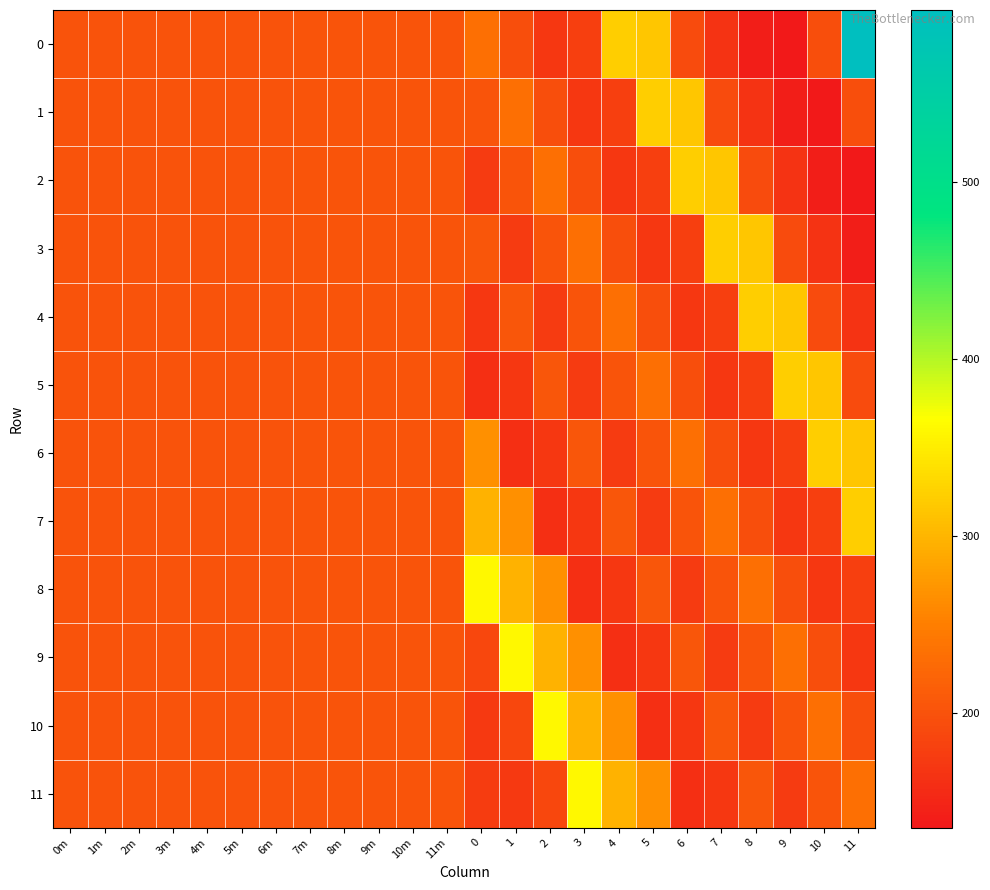

Reading left to right, what are all the values shown in this chart?

0: 0m=200.0	1m=200.2	2m=200.6	3m=201.0	4m=201.0	5m=201.3	6m=201.7	7m=202.0	8m=202.5	9m=202.7	10m=202.8	11m=203.0	0=233.7	1=194.8	2=171.0	3=180.0	4=321.0	5=314.0	6=191.0	7=165.0	8=141.0	9=135.0	10=196.0	11=597.0
1: 0m=200.0	1m=200.2	2m=200.6	3m=201.0	4m=201.0	5m=201.3	6m=201.7	7m=202.0	8m=202.5	9m=202.7	10m=202.8	11m=203.0	0=202.7	1=233.7	2=194.8	3=171.0	4=180.0	5=321.0	6=314.0	7=191.0	8=165.0	9=141.0	10=135.0	11=196.0
2: 0m=200.0	1m=200.2	2m=200.6	3m=201.0	4m=201.0	5m=201.3	6m=201.7	7m=202.0	8m=202.5	9m=202.7	10m=202.8	11m=203.0	0=174.2	1=202.7	2=233.7	3=194.8	4=171.0	5=180.0	6=321.0	7=314.0	8=191.0	9=165.0	10=141.0	11=135.0
3: 0m=200.0	1m=200.2	2m=200.6	3m=201.0	4m=201.0	5m=201.3	6m=201.7	7m=202.0	8m=202.5	9m=202.7	10m=202.8	11m=203.0	0=204.9	1=174.2	2=202.7	3=233.7	4=194.8	5=171.0	6=180.0	7=321.0	8=314.0	9=191.0	10=165.0	11=141.0
4: 0m=200.0	1m=200.2	2m=200.6	3m=201.0	4m=201.0	5m=201.3	6m=201.7	7m=202.0	8m=202.5	9m=202.7	10m=202.8	11m=203.0	0=169.4	1=204.9	2=174.2	3=202.7	4=233.7	5=194.8	6=171.0	7=180.0	8=321.0	9=314.0	10=191.0	11=165.0
5: 0m=200.0	1m=200.2	2m=200.6	3m=201.0	4m=201.0	5m=201.3	6m=201.7	7m=202.0	8m=202.5	9m=202.7	10m=202.8	11m=203.0	0=160.5	1=169.4	2=204.9	3=174.2	4=202.7	5=233.7	6=194.8	7=171.0	8=180.0	9=321.0	10=314.0	11=191.0
6: 0m=200.0	1m=200.2	2m=200.6	3m=201.0	4m=201.0	5m=201.3	6m=201.7	7m=202.0	8m=202.5	9m=202.7	10m=202.8	11m=203.0	0=266.5	1=160.5	2=169.4	3=204.9	4=174.2	5=202.7	6=233.7	7=194.8	8=171.0	9=180.0	10=321.0	11=314.0
7: 0m=200.0	1m=200.2	2m=200.6	3m=201.0	4m=201.0	5m=201.3	6m=201.7	7m=202.0	8m=202.5	9m=202.7	10m=202.8	11m=203.0	0=297.3	1=266.5	2=160.5	3=169.4	4=204.9	5=174.2	6=202.7	7=233.7	8=194.8	9=171.0	10=180.0	11=321.0
8: 0m=200.0	1m=200.2	2m=200.6	3m=201.0	4m=201.0	5m=201.3	6m=201.7	7m=202.0	8m=202.5	9m=202.7	10m=202.8	11m=203.0	0=358.8	1=297.3	2=266.5	3=160.5	4=169.4	5=204.9	6=174.2	7=202.7	8=233.7	9=194.8	10=171.0	11=180.0
9: 0m=200.0	1m=200.2	2m=200.6	3m=201.0	4m=201.0	5m=201.3	6m=201.7	7m=202.0	8m=202.5	9m=202.7	10m=202.8	11m=203.0	0=188.2	1=358.8	2=297.3	3=266.5	4=160.5	5=169.4	6=204.9	7=174.2	8=202.7	9=233.7	10=194.8	11=171.0
10: 0m=200.0	1m=200.2	2m=200.6	3m=201.0	4m=201.0	5m=201.3	6m=201.7	7m=202.0	8m=202.5	9m=202.7	10m=202.8	11m=203.0	0=171.4	1=188.2	2=358.8	3=297.3	4=266.5	5=160.5	6=169.4	7=204.9	8=174.2	9=202.7	10=233.7	11=194.8
11: 0m=200.0	1m=200.2	2m=200.6	3m=201.0	4m=201.0	5m=201.3	6m=201.7	7m=202.0	8m=202.5	9m=202.7	10m=202.8	11m=203.0	0=176.4	1=171.4	2=188.2	3=358.8	4=297.3	5=266.5	6=160.5	7=169.4	8=204.9	9=174.2	10=202.7	11=233.7